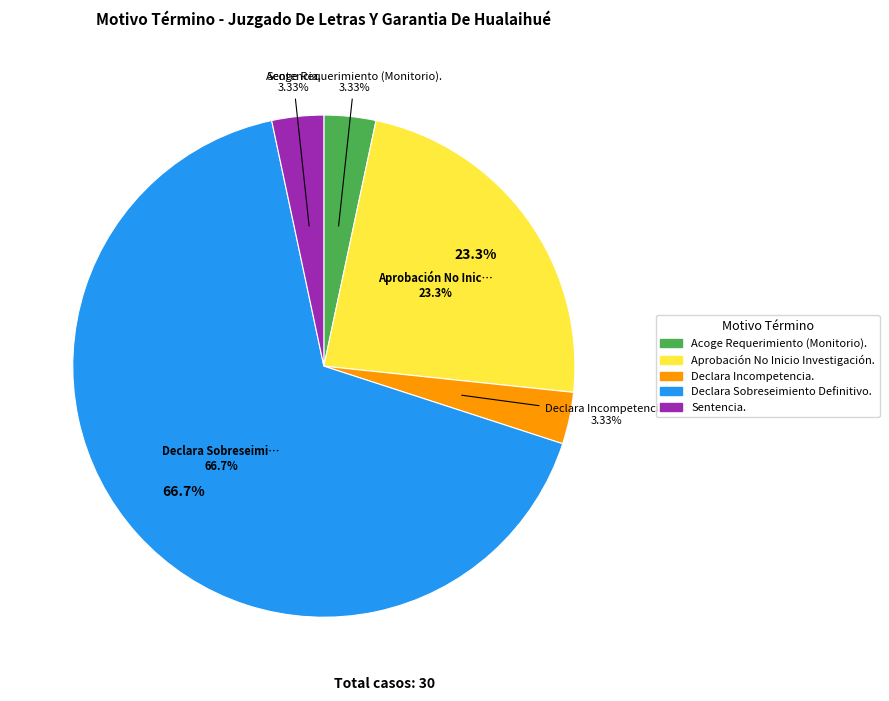

Which category accounts for the majority?

Declara Sobreseimiento Definitivo.